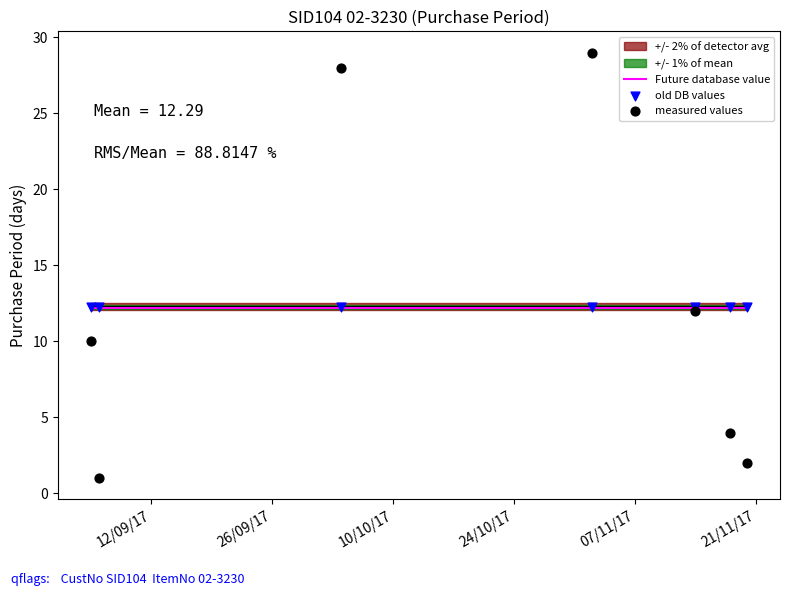

Which series contains the lowest Y value?

measured values